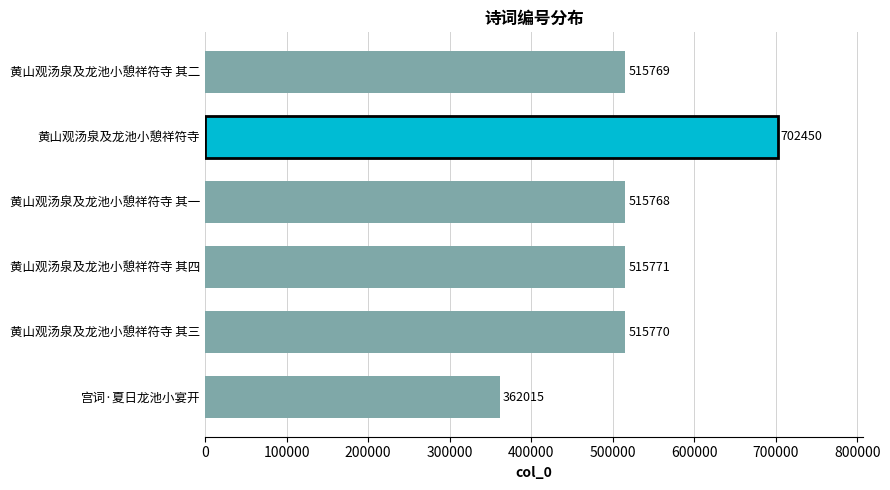

Reading top to bottom, list all the values displayed in this chart.

515769	702450	515768	515771	515770	362015